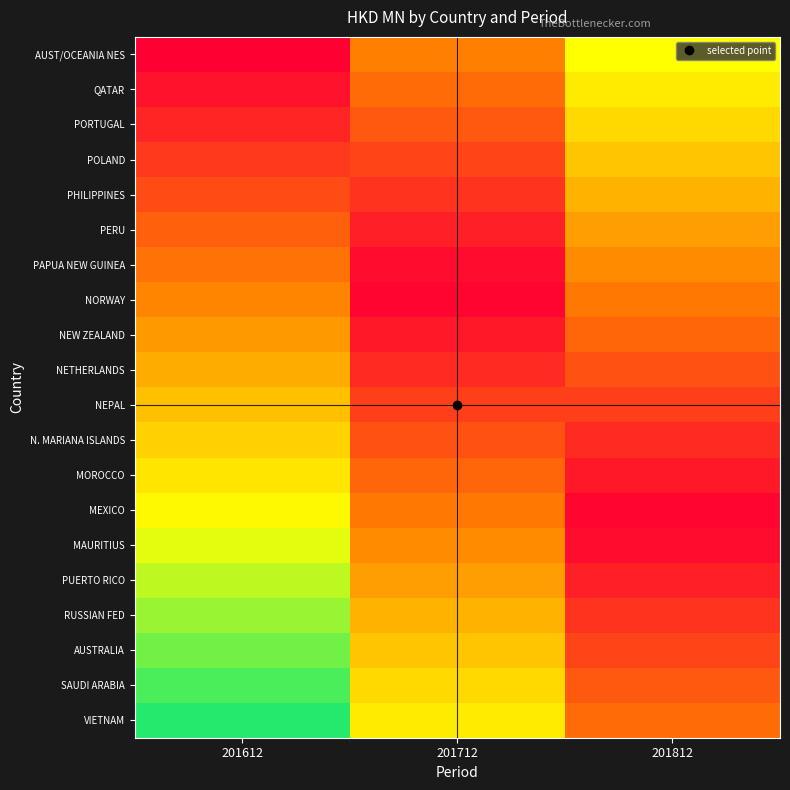

Between 201612 and 201712, which series saw the biggest shift?

AUSTRALIA